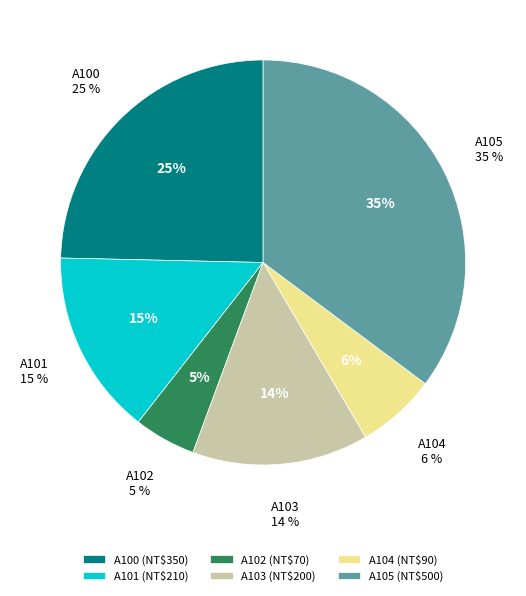

Does A100 account for over 50% of the chart?

No